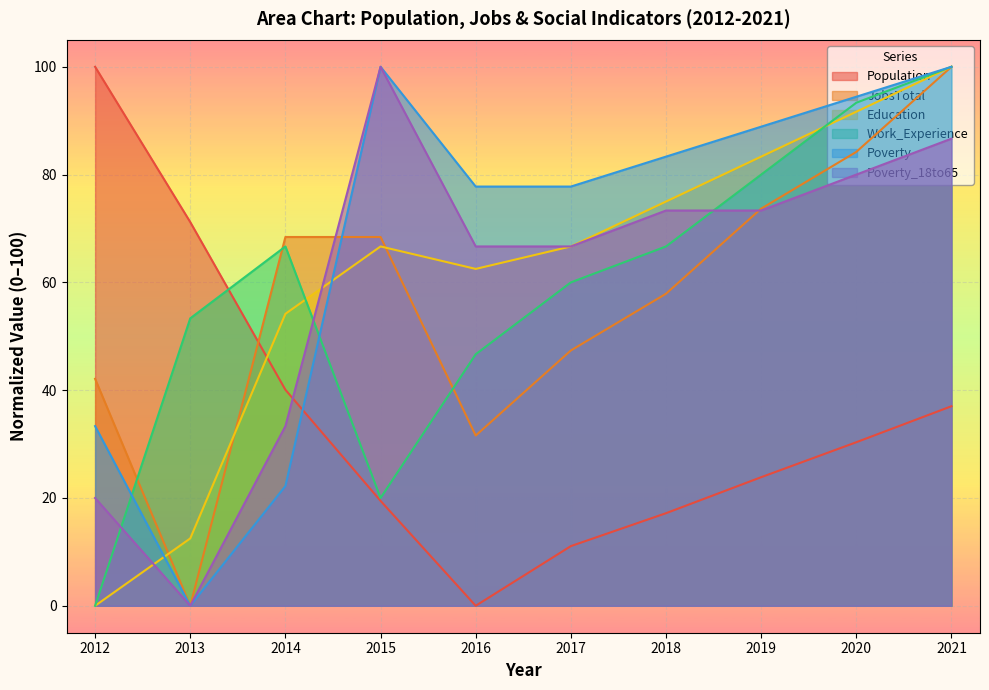

Which category has the lowest value in the Work_Experience series?

2012